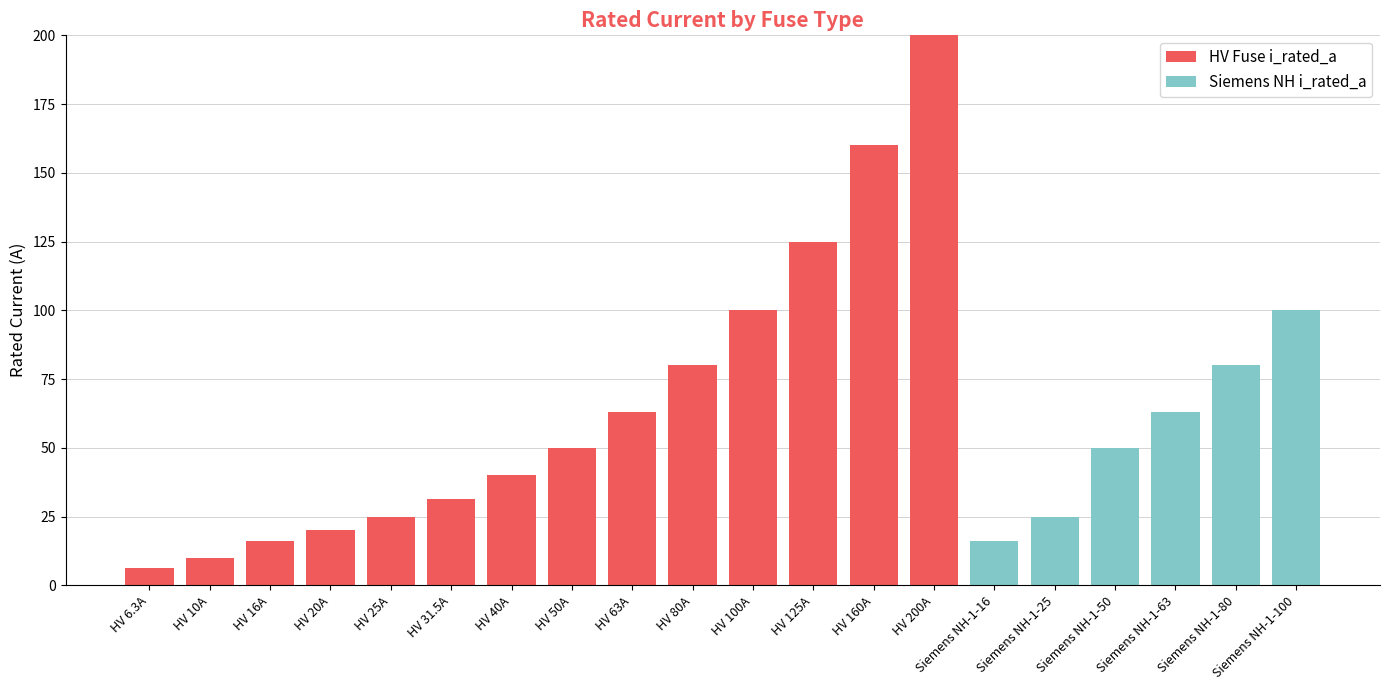

At which category is the sum across all series the highest?

HV 200A